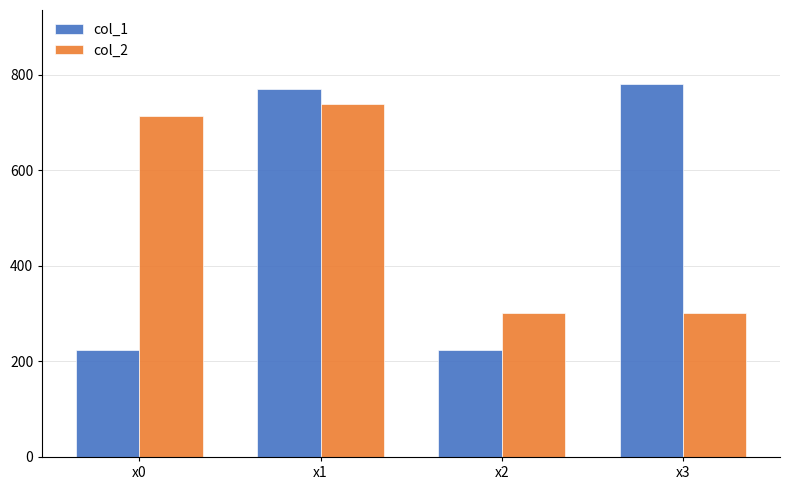

Which category has the highest value across all series?

x3